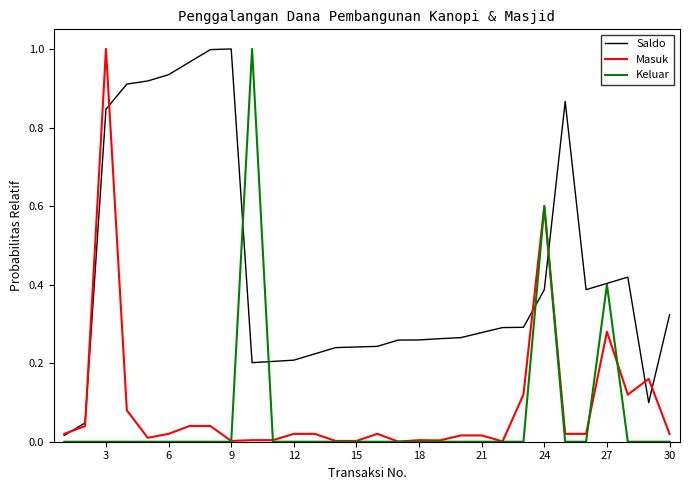

Reading left to right, transcribe all the data shown in this chart.

Saldo: 0.0	0.0	0.8	0.9	0.9	0.9	1.0	1.0	1.0	0.2	0.2	0.2	0.2	0.2	0.2	0.2	0.3	0.3	0.3	0.3	0.3	0.3	0.3	0.4	0.9	0.4	0.4	0.4	0.1	0.3
Masuk: 0.0	0.0	1.0	0.1	0.0	0.0	0.0	0.0	0.0	0.0	0.0	0.0	0.0	0.0	0.0	0.0	0.0	0.0	0.0	0.0	0.0	0.0	0.1	0.6	0.0	0.0	0.3	0.1	0.2	0.0
Keluar: 0.0	0.0	0.0	0.0	0.0	0.0	0.0	0.0	0.0	1.0	0.0	0.0	0.0	0.0	0.0	0.0	0.0	0.0	0.0	0.0	0.0	0.0	0.0	0.6	0.0	0.0	0.4	0.0	0.0	0.0